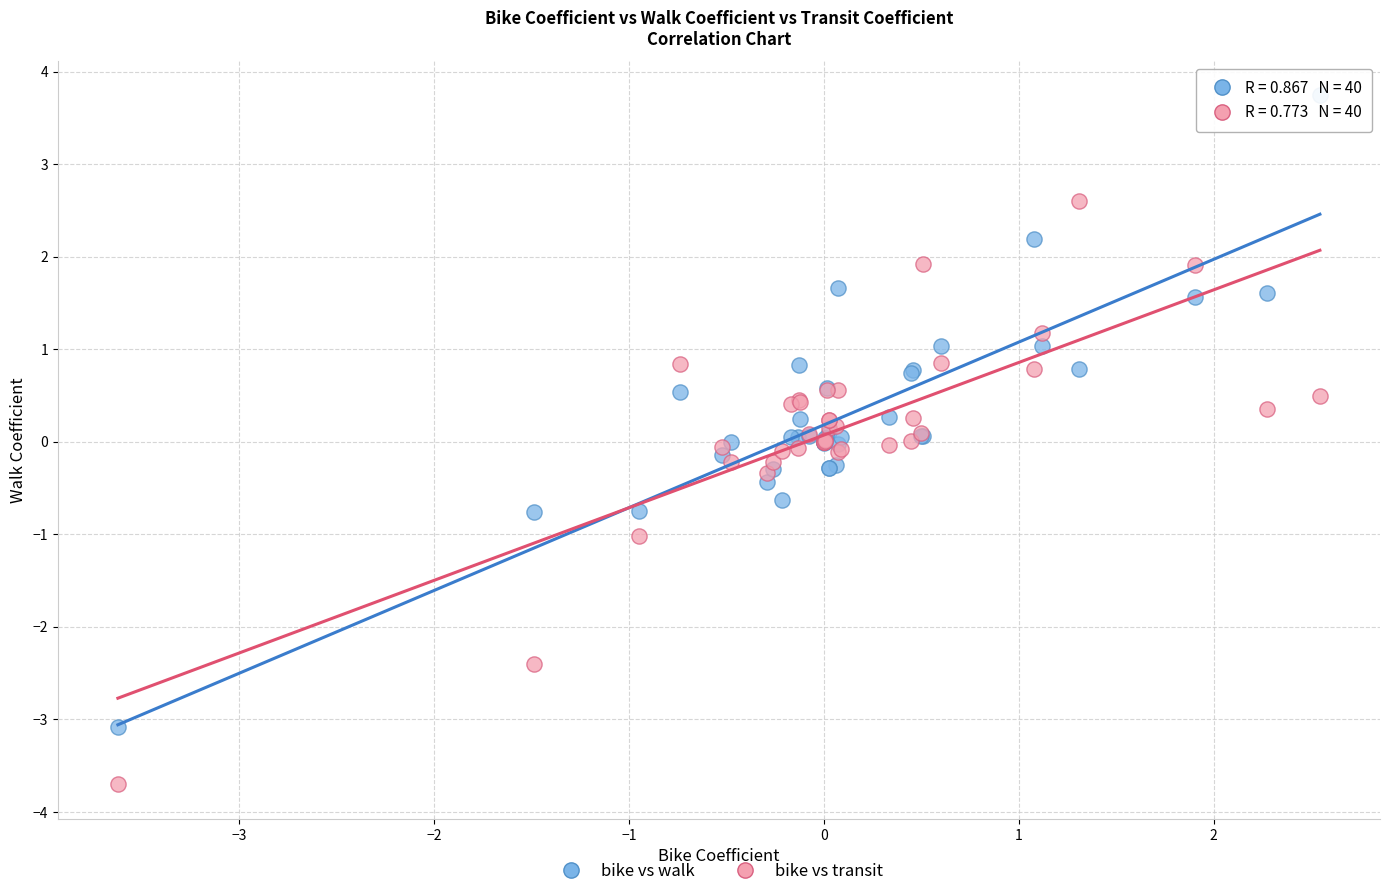

Which series has the largest Y range (max minus min)?

bike vs walk